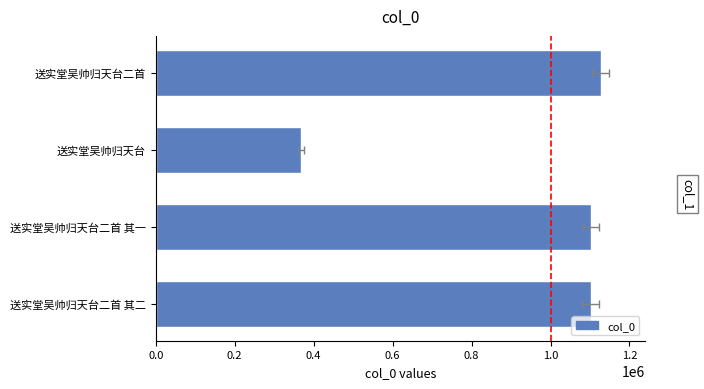

What is the average value?

924298